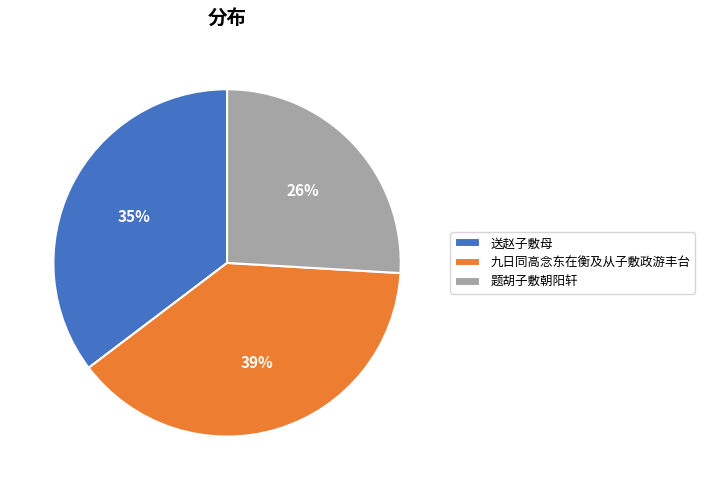

How many segments does this pie chart have?

3